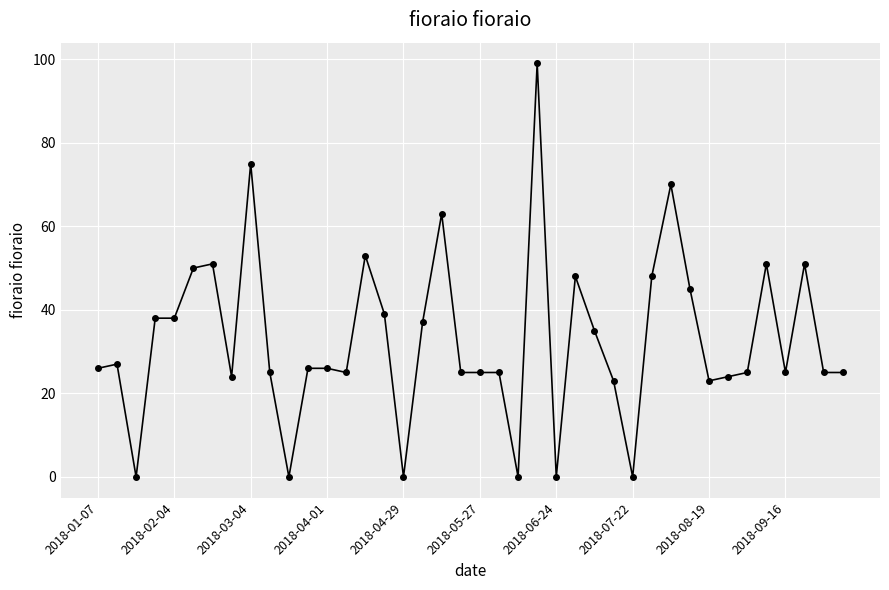

What is the difference between the maximum and minimum values?

99